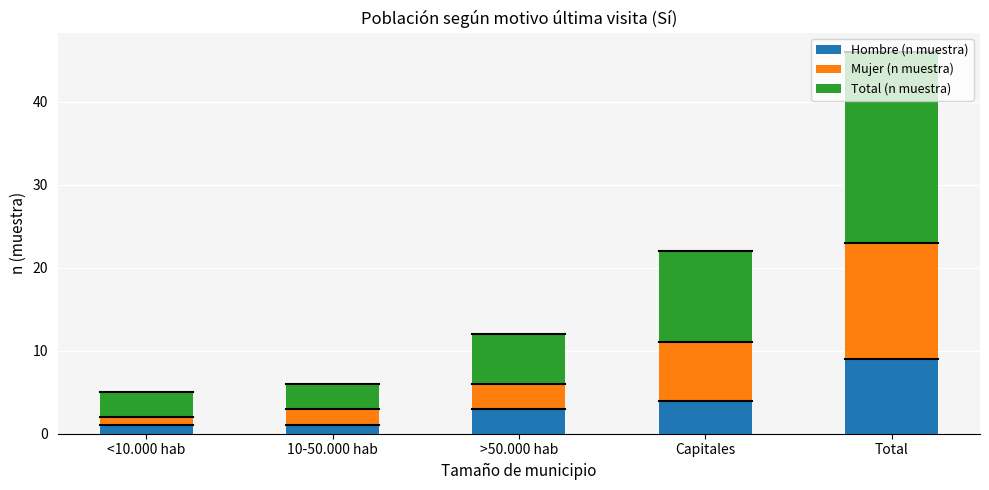

Where is Hombre (n muestra) nearest to the value 5?

Capitales